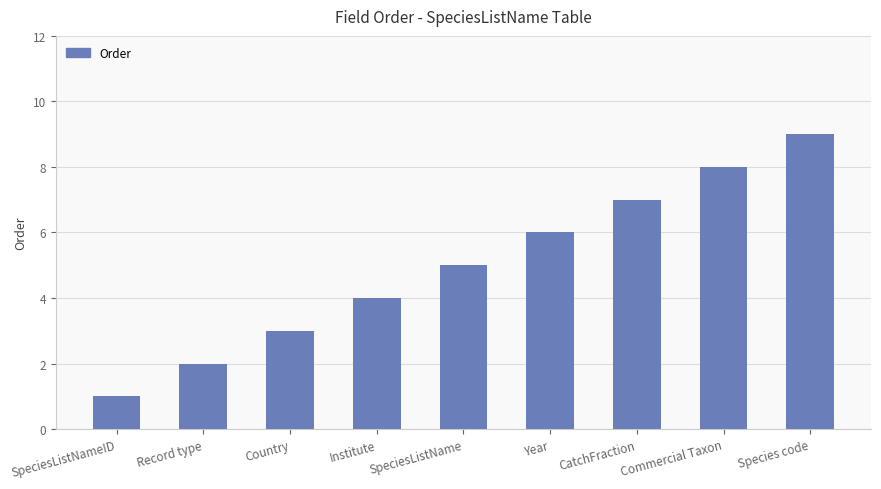

How many data points are less than 5?

4